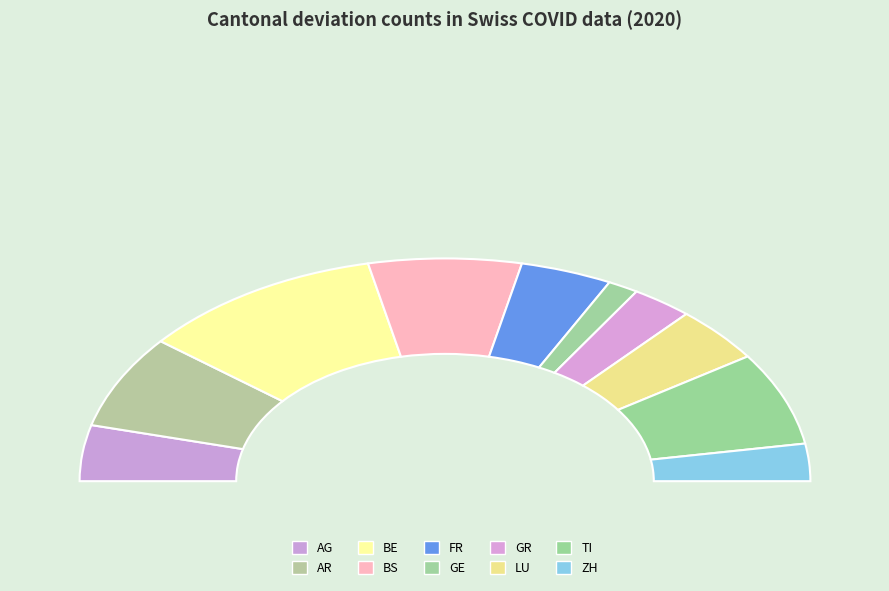

What is the largest slice in the pie chart?

BE